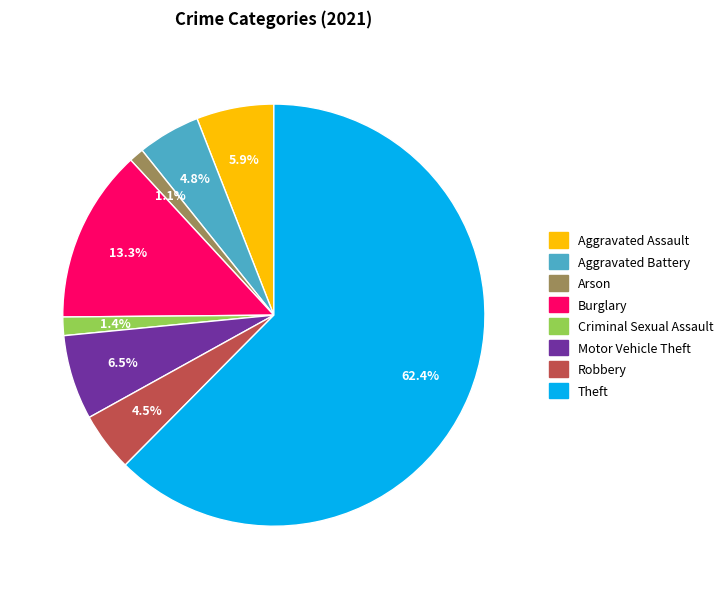

Which slice is the largest?

Theft